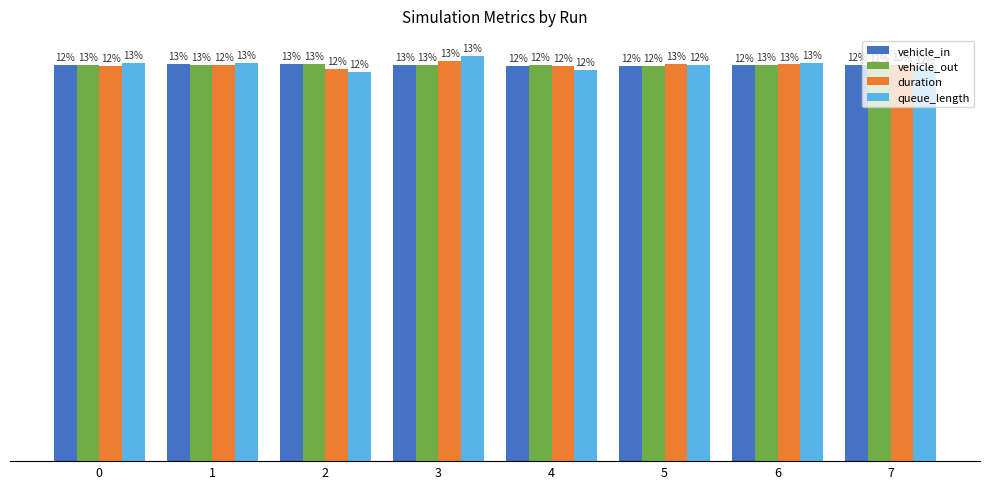

List the labels in order of vehicle_out value, largest first.

2, 0, 1, 3, 6, 4, 7, 5